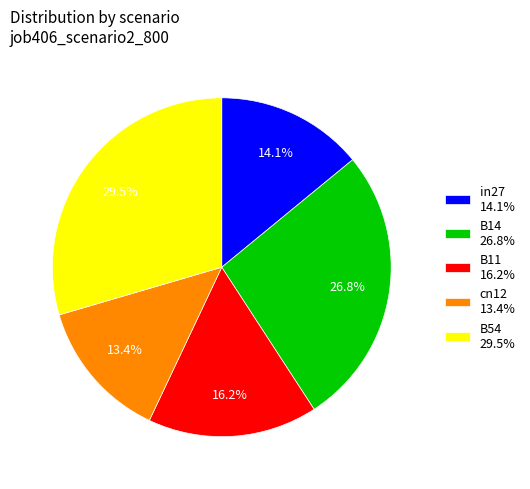

What is the largest slice in the pie chart?

B54